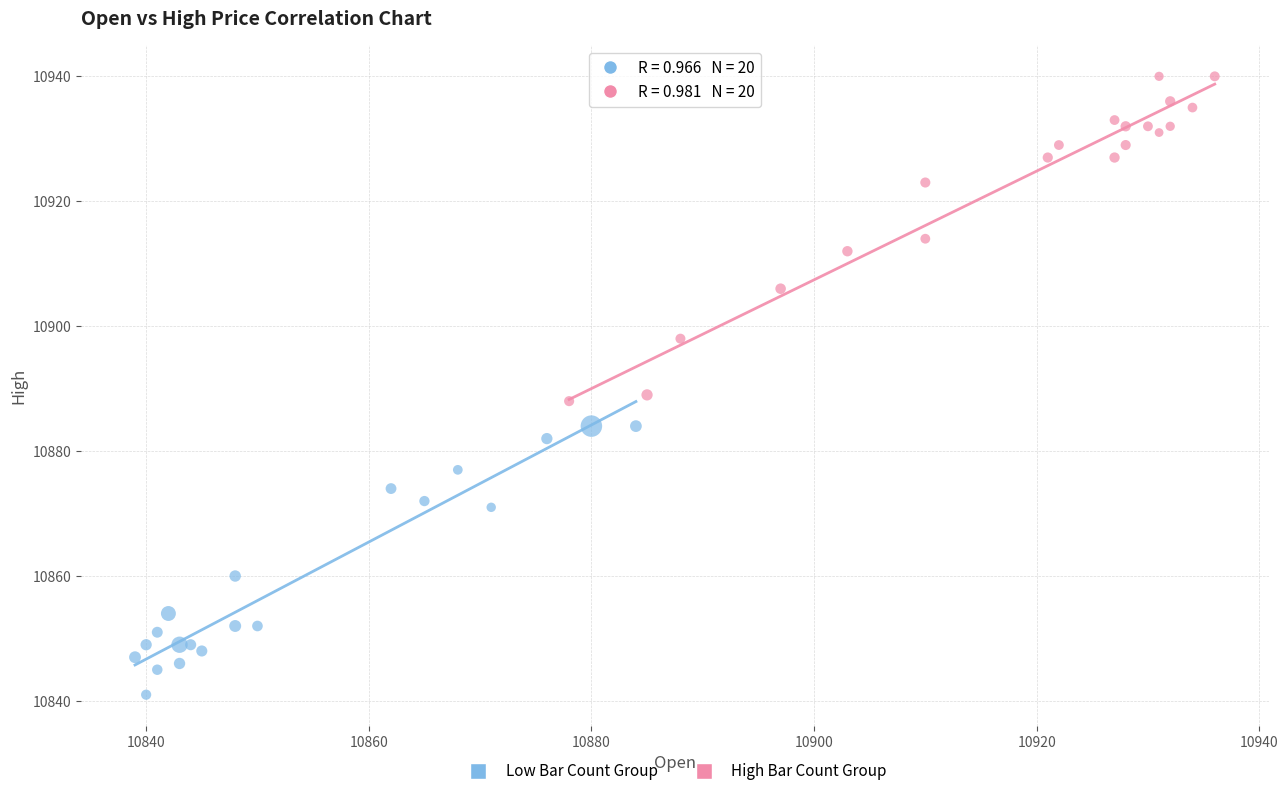

Which series contains the highest Y value?

High Bar Count Group